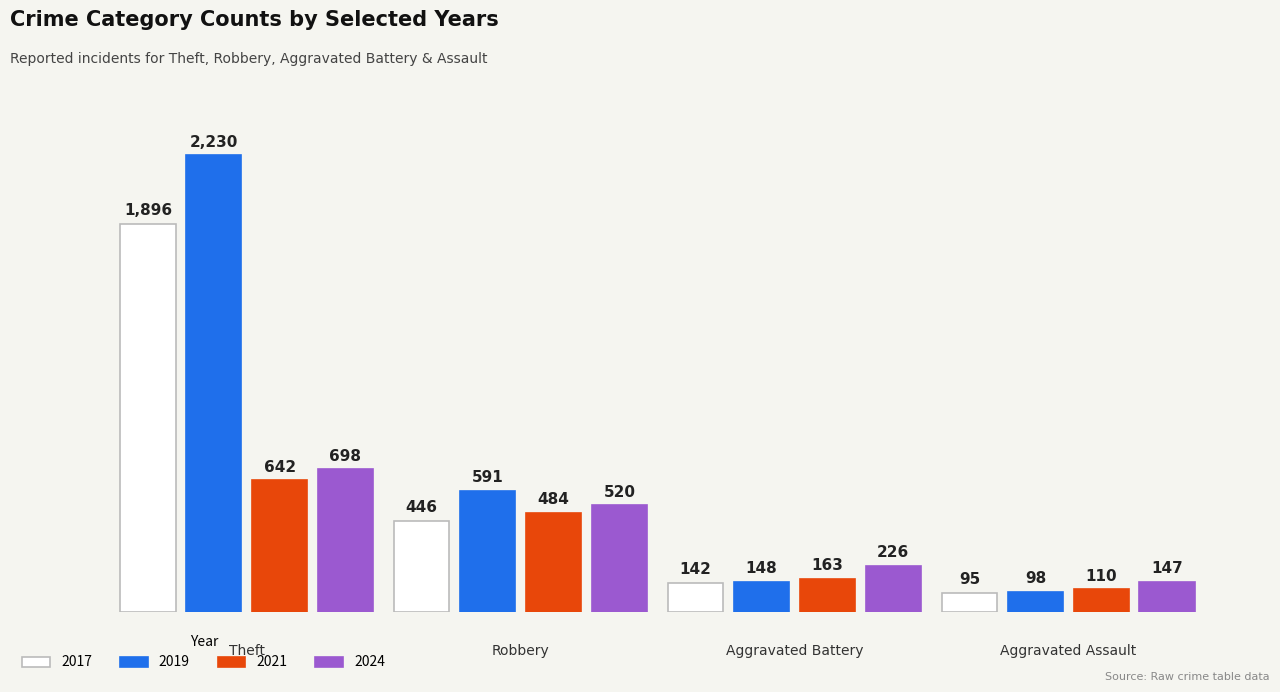

At which category is the sum across all series the highest?

Theft